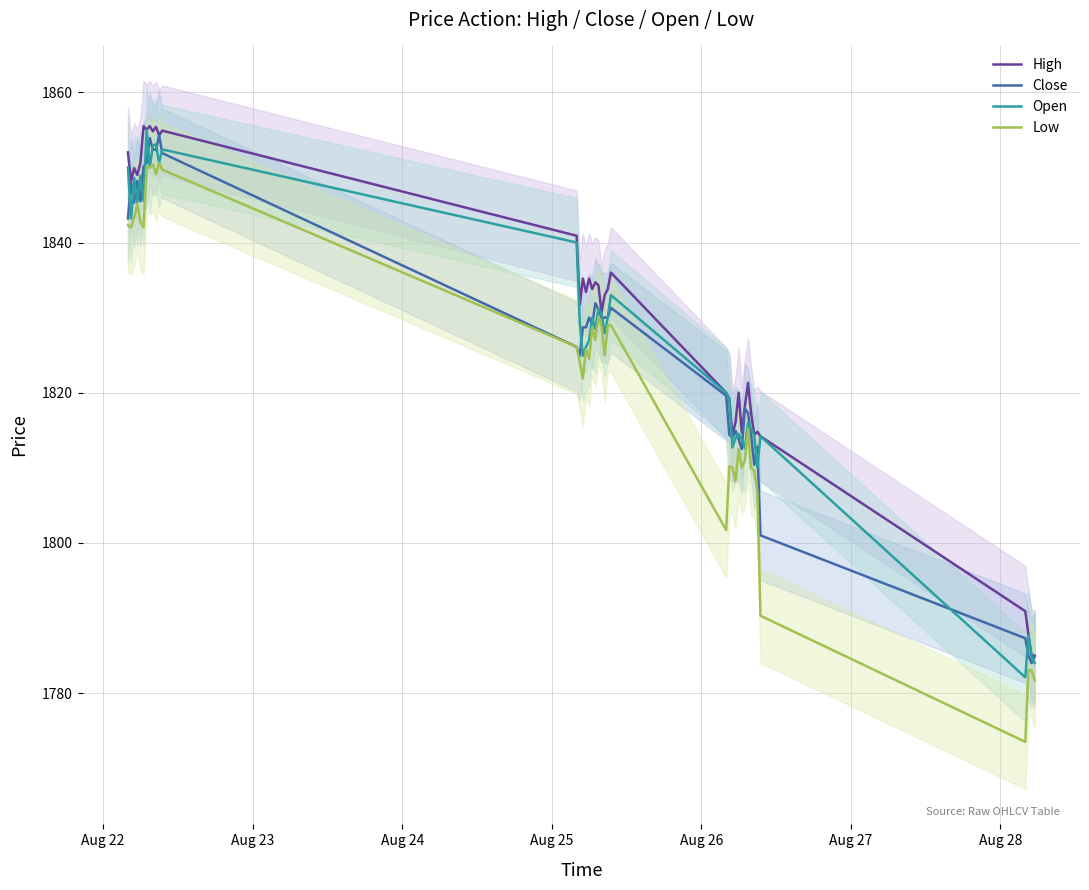

In Open, how many points are lower than both neighbors (excluding endpoints)?

12